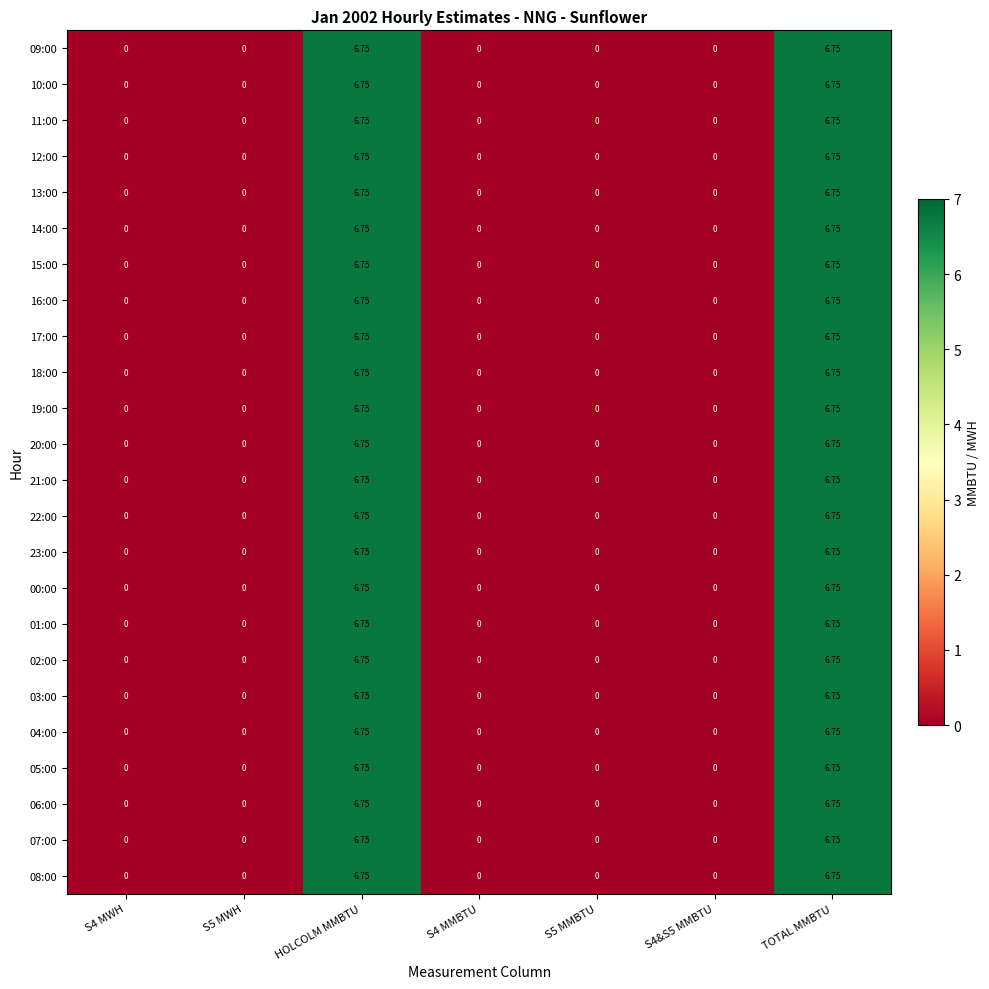

Is the value of 17:00 at TOTAL MMBTU greater than the value of 21:00 at S4 MMBTU?

Yes